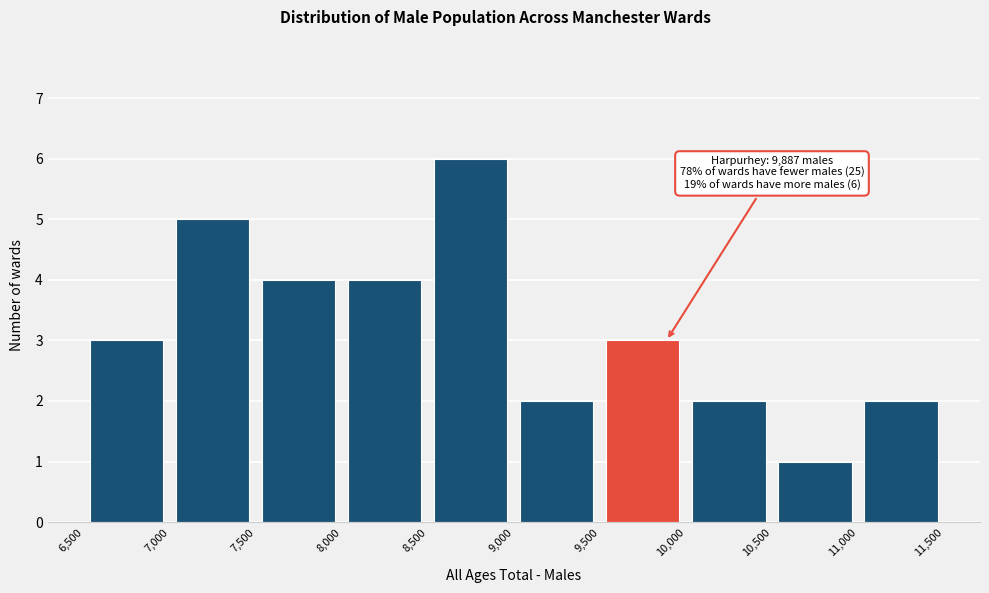

Over which range of the x-axis is the bar tallest?

8,500 to 9,000